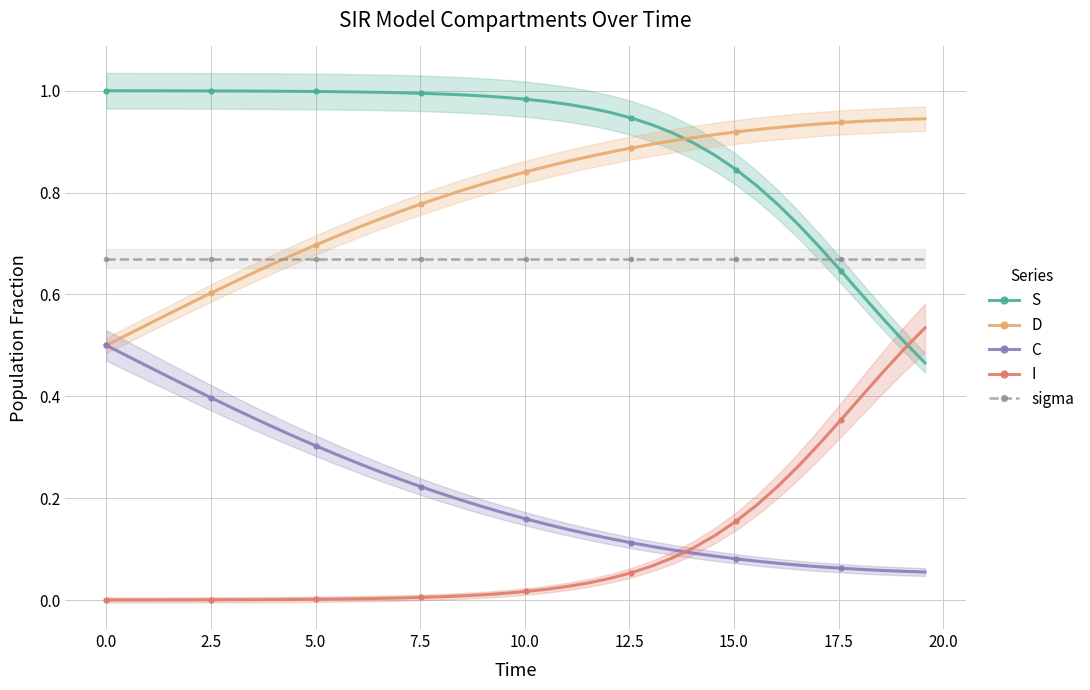

True or false: D has more than 0 interior local peaks.

False